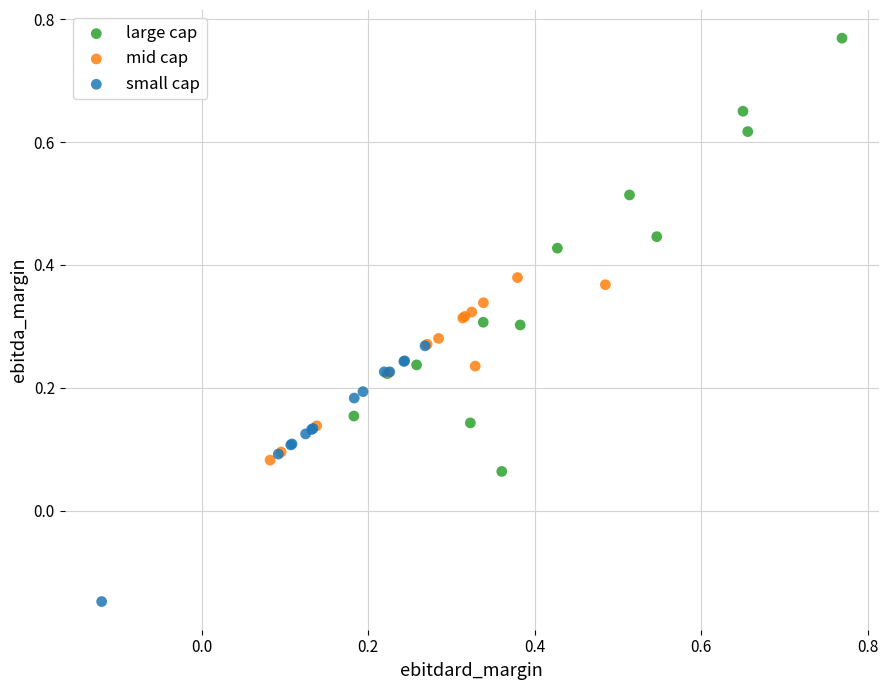

Which series has the widest spread of Y values?

large cap